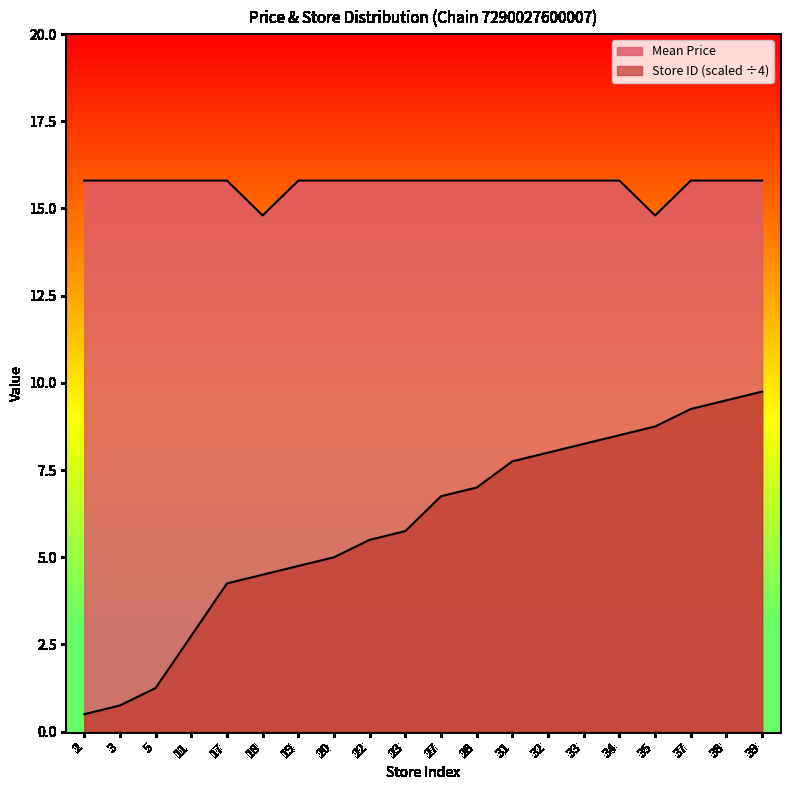

Between 5 and 38, which is larger?

5